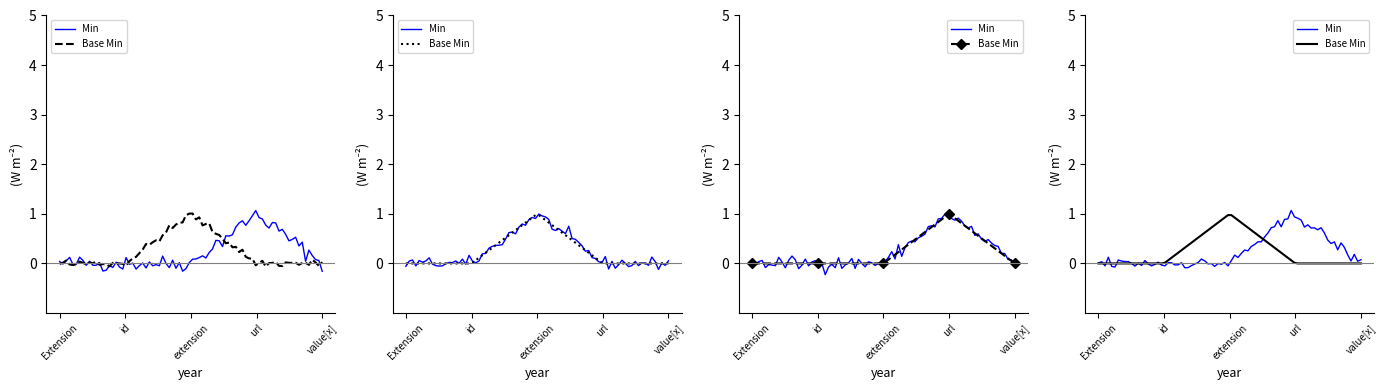

What position from the left is url?

4